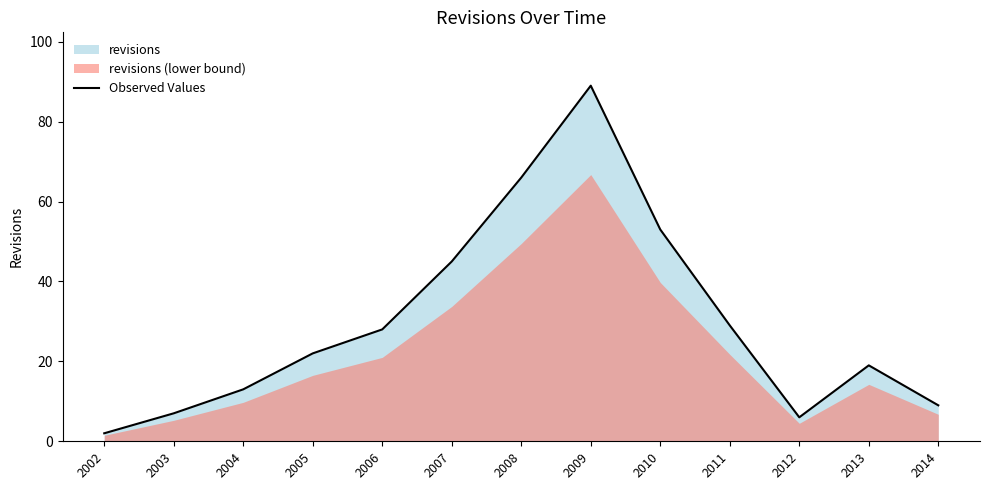

Is it true that the value at 2010 is 53?

True